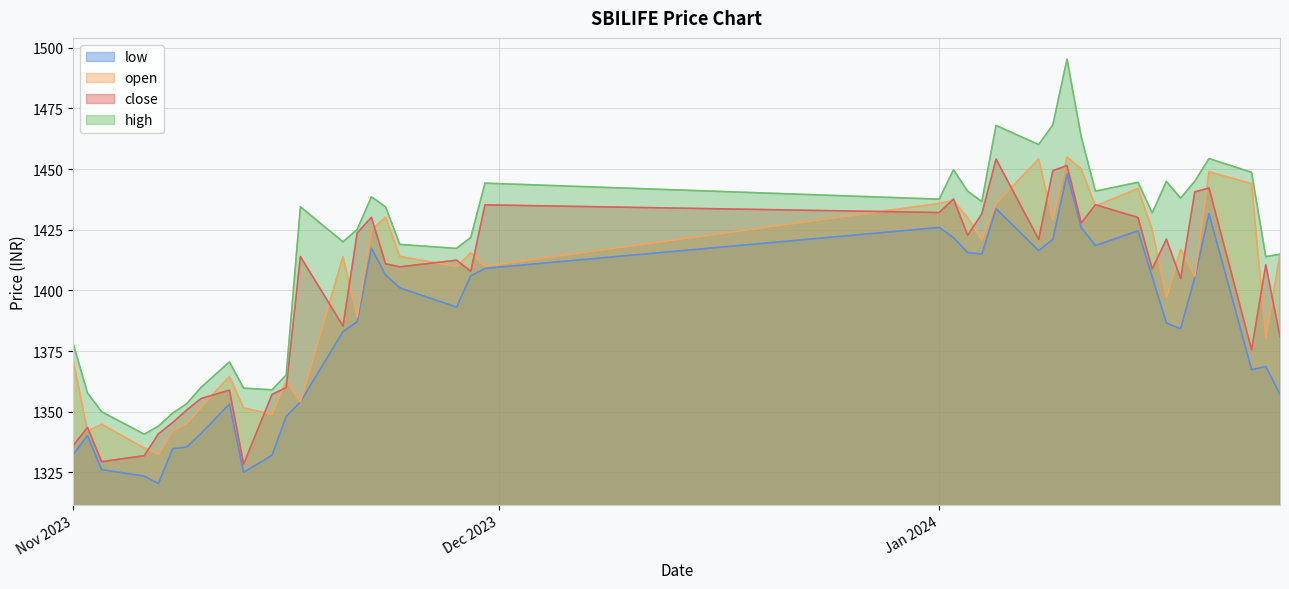

What value does the low series have at 2024-01-23?

1367.3